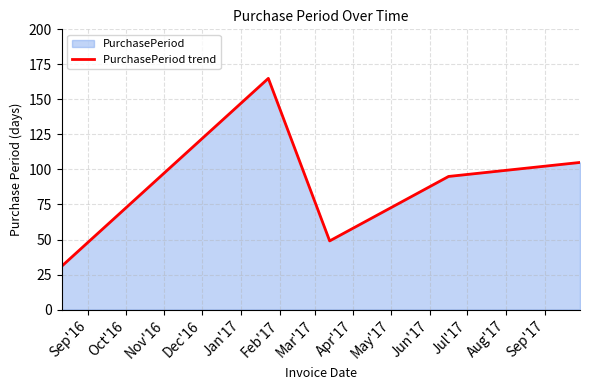

True or false: there are more than 1 points higher than both neighbors.

False